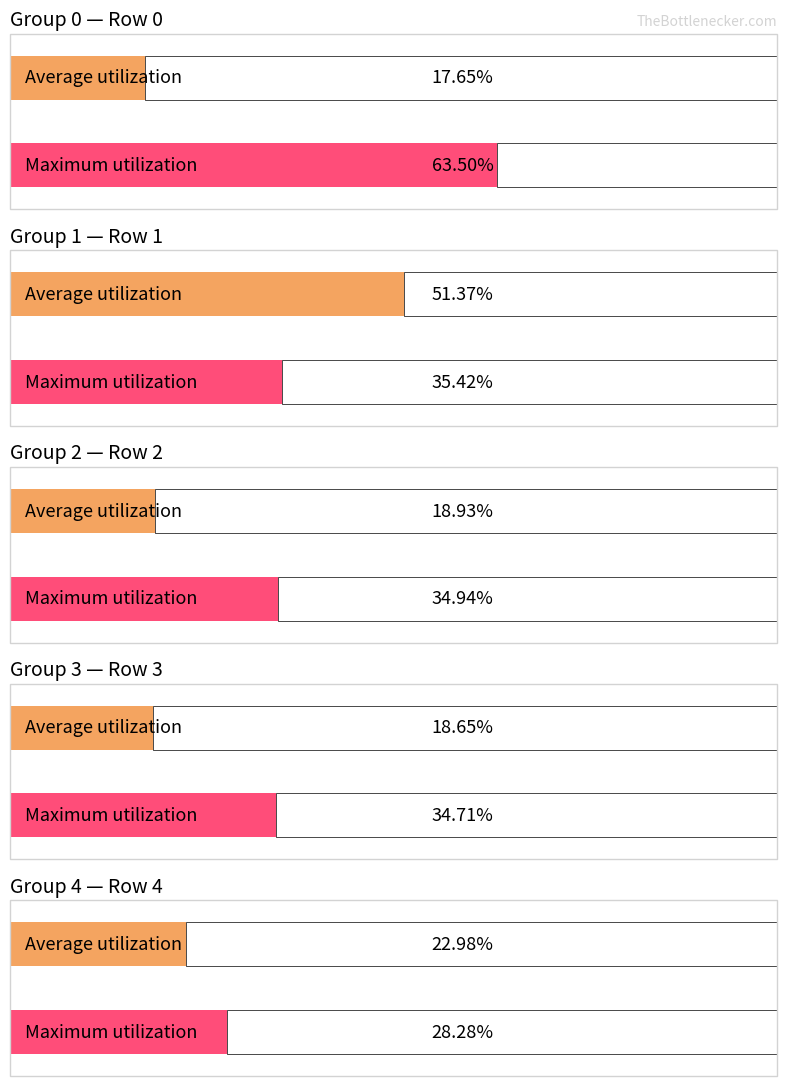

The chart shows a value of 0.2 at Row 4. True or false?

True